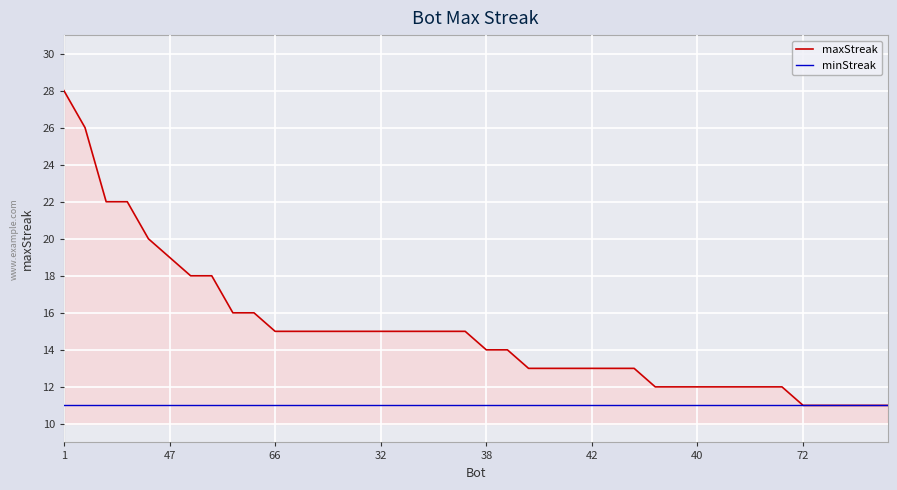

Which series has the largest total across all categories?

maxStreak